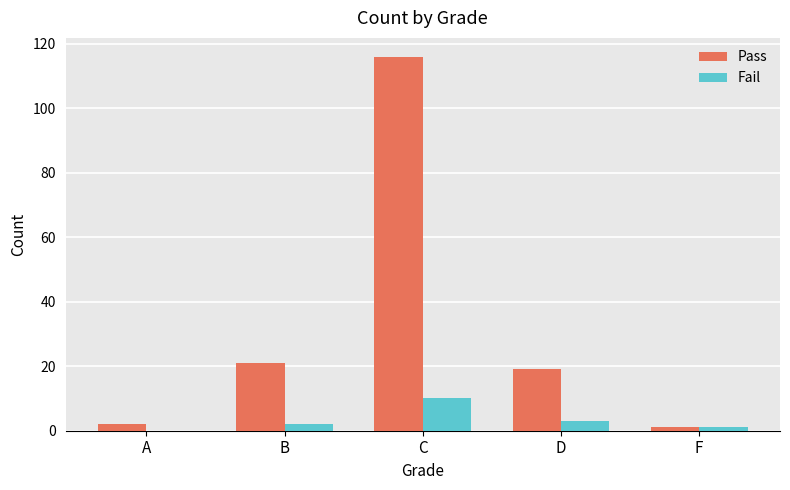

The Pass series shows 21 at B. True or false?

True